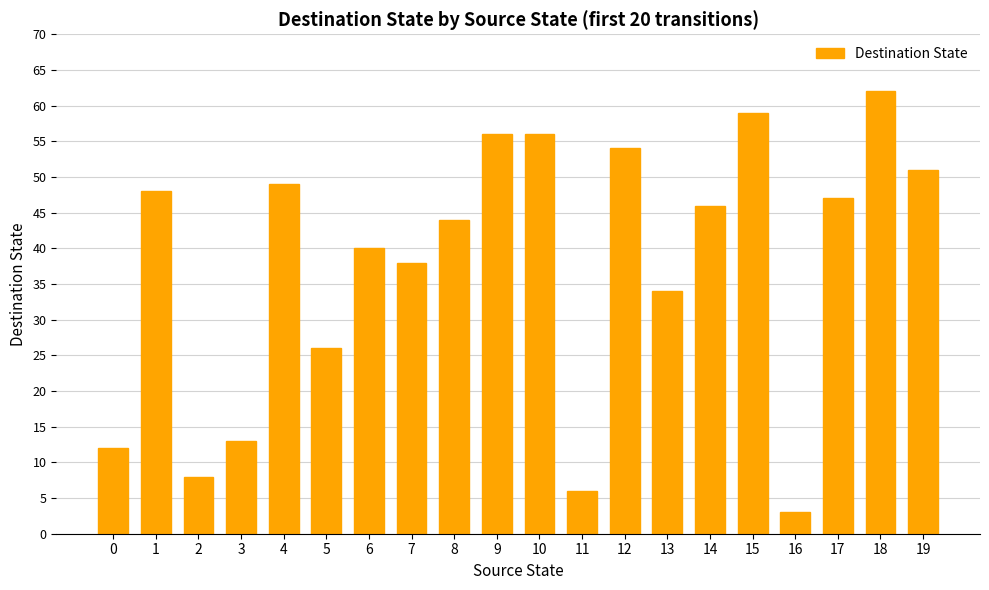

What is the change in value from 3 to 18?

+49